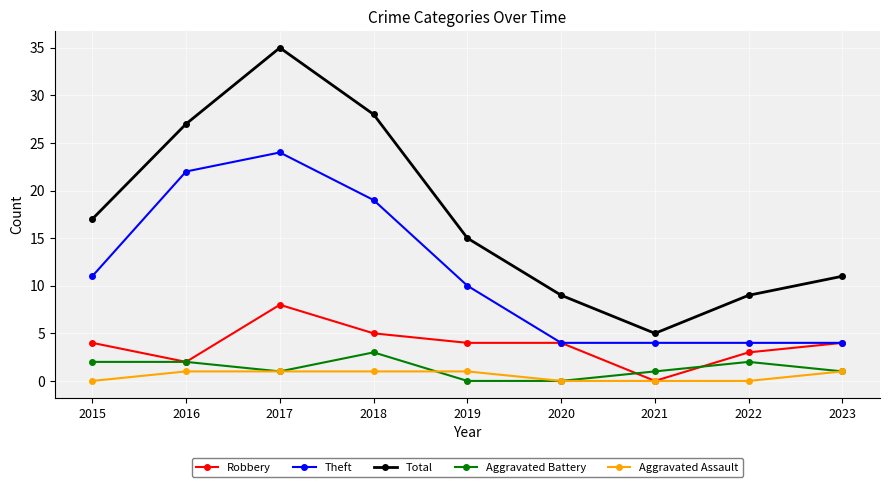

True or false: Total has more than 0 points higher than both neighbors.

True